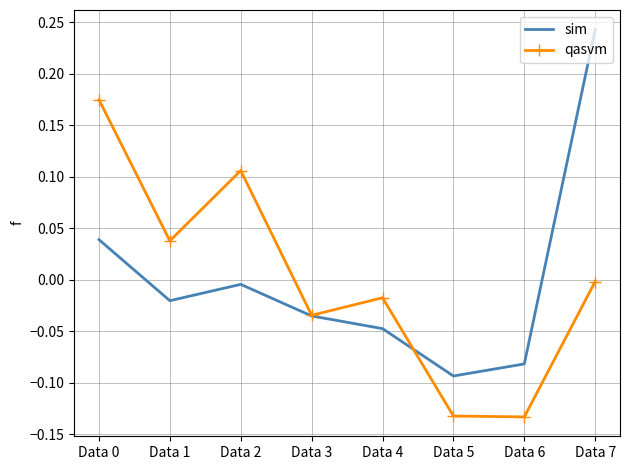

Which series has the widest spread of values?

sim